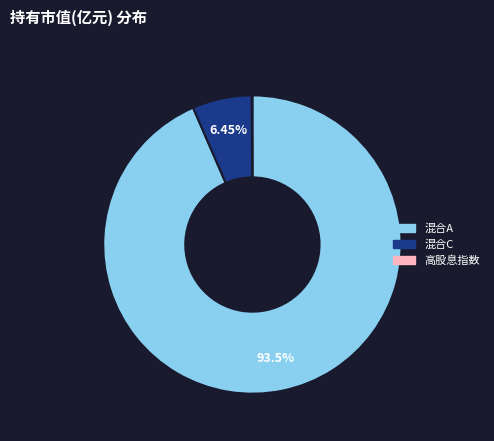

Does any single category account for the majority?

Yes